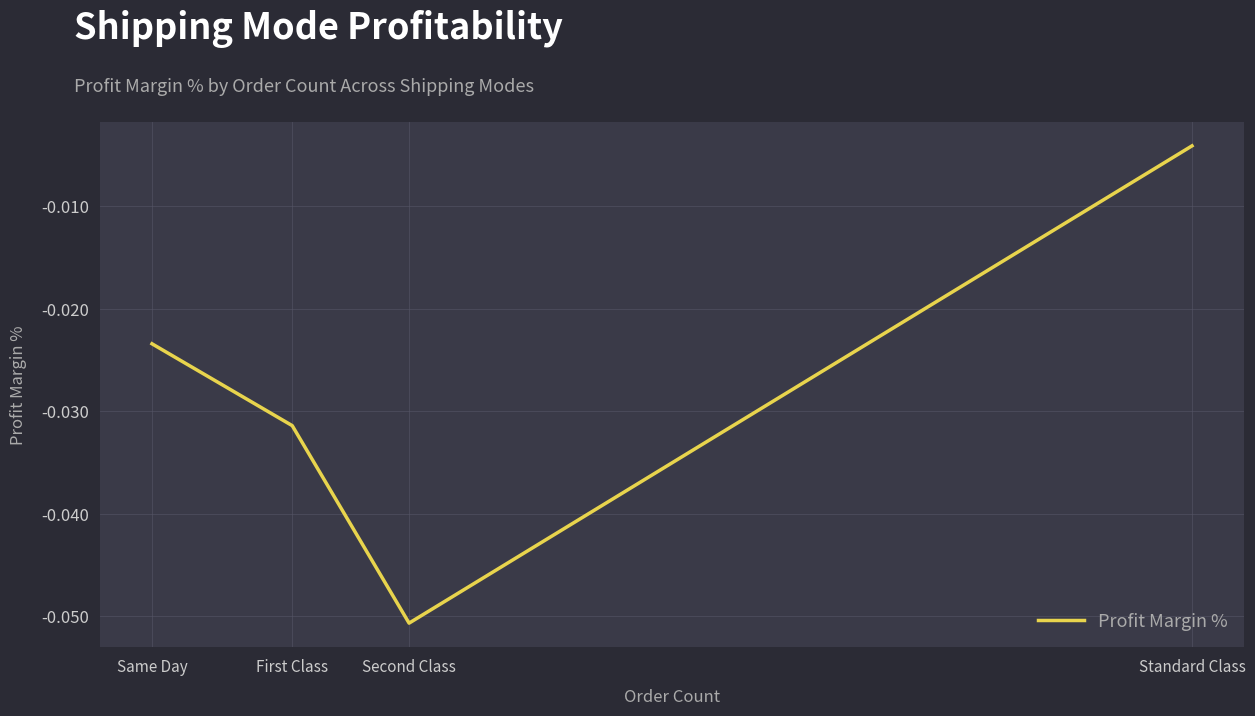

Rank the categories by value from lowest to highest.

Second Class, First Class, Same Day, Standard Class